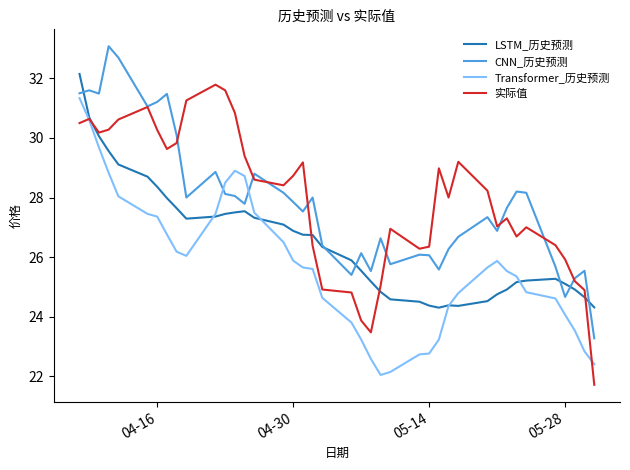

Which series ends up on top after the final intersection of CNN_历史预测 and Transformer_历史预测?

CNN_历史预测